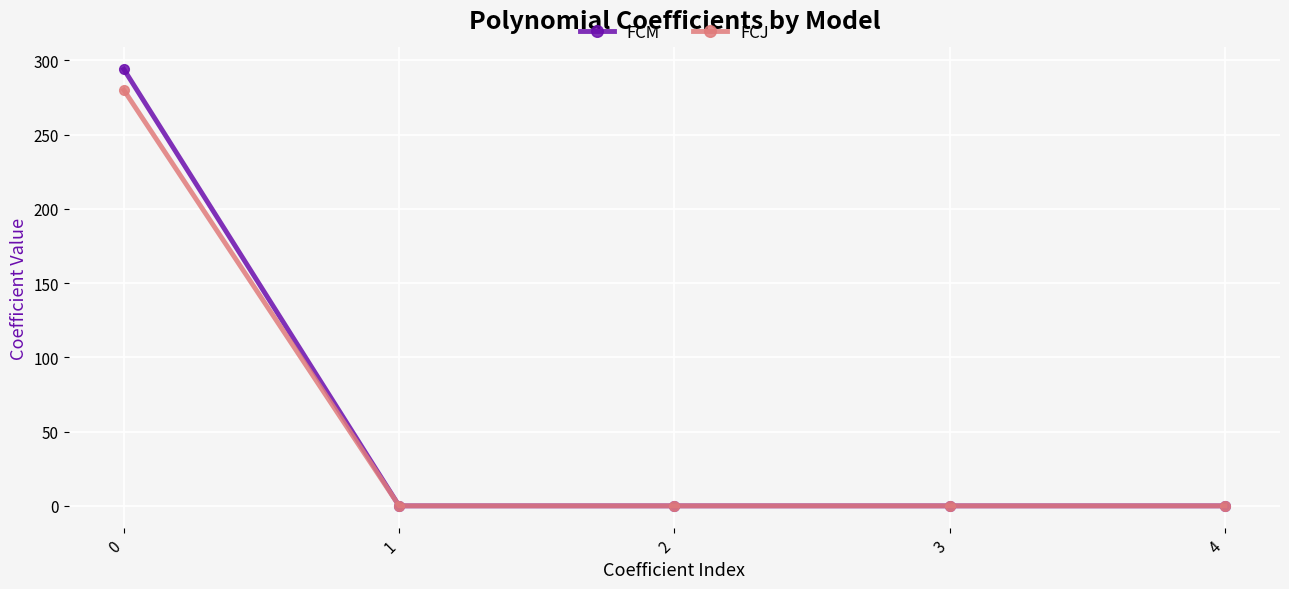

What is the maximum value shown in the chart?

293.9